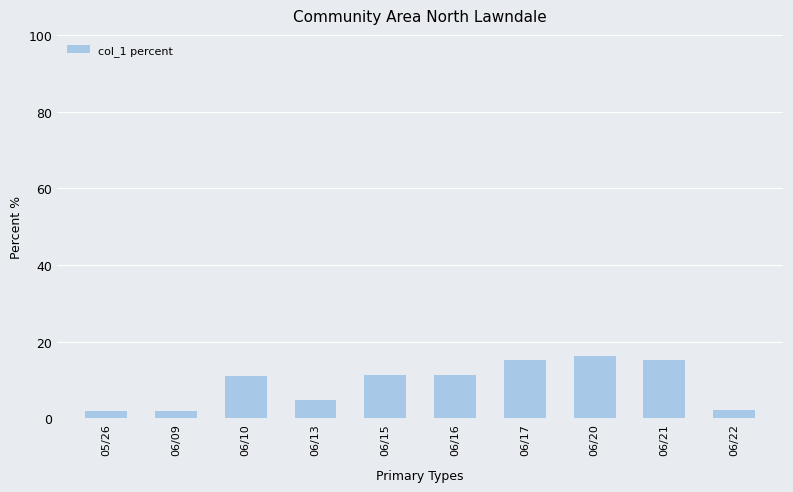

Read the value at 06/16.

11.4